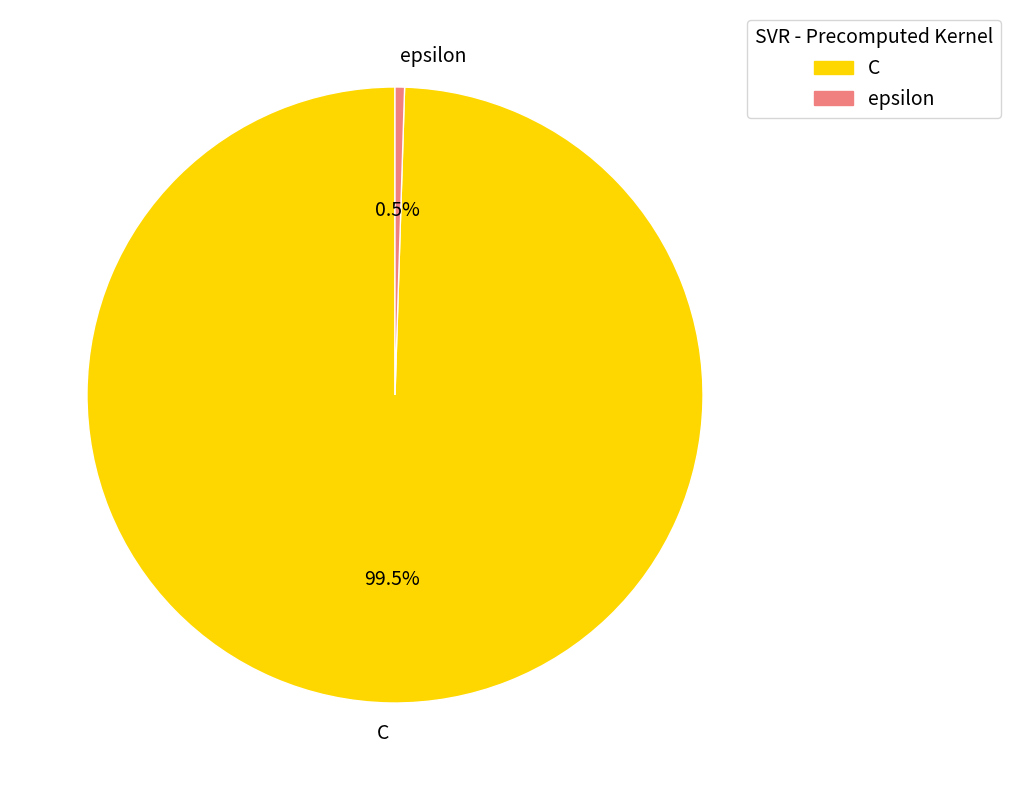

Rank the categories by value from lowest to highest.

epsilon, C